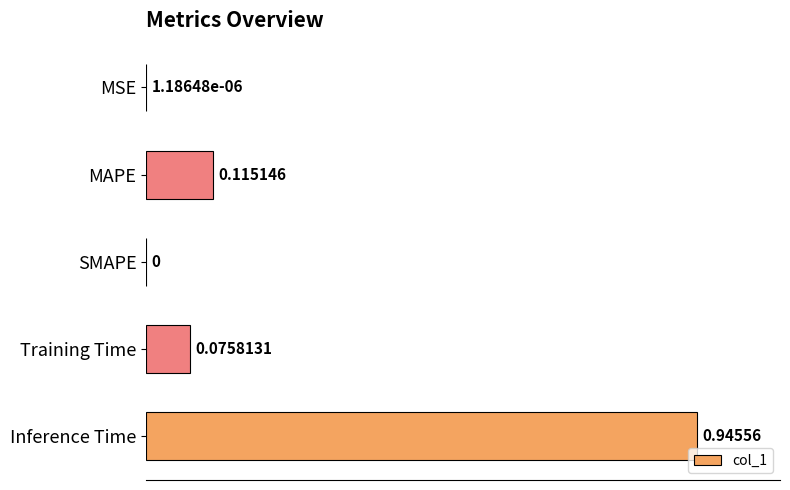

At which label is the value closest to 0?

SMAPE